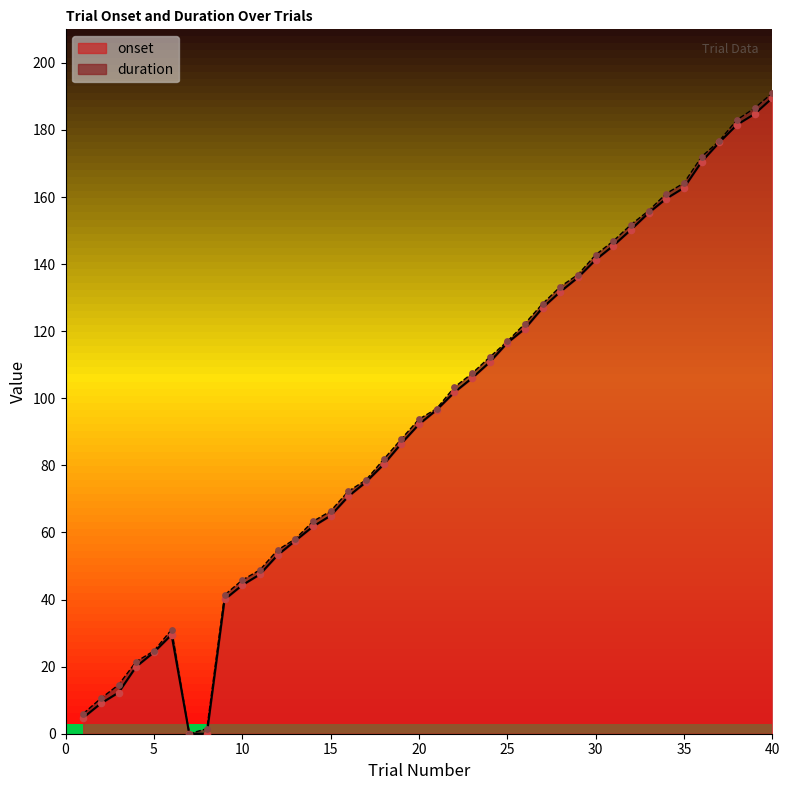

What is the ratio of the value at 40 to the value at 3?

15.5